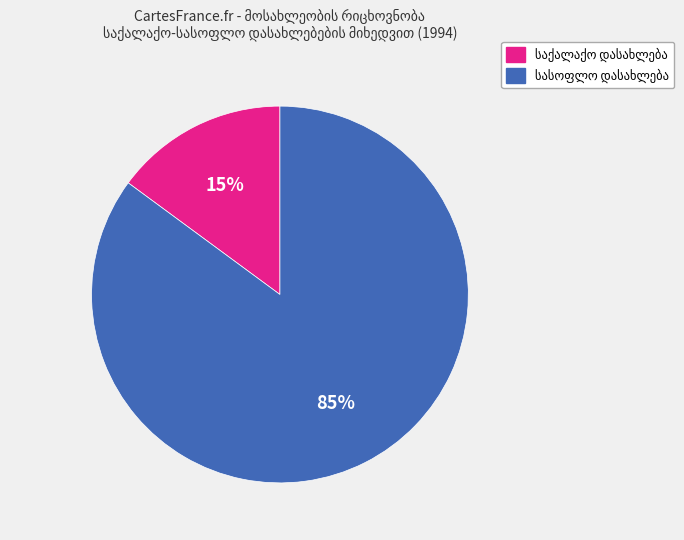

To the nearest percent, what is the average slice percentage?

50%